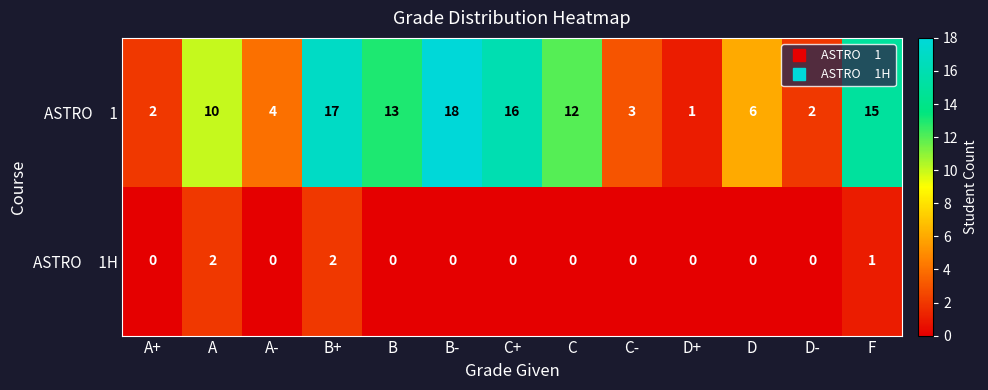

At which category is the sum across all series the highest?

B+